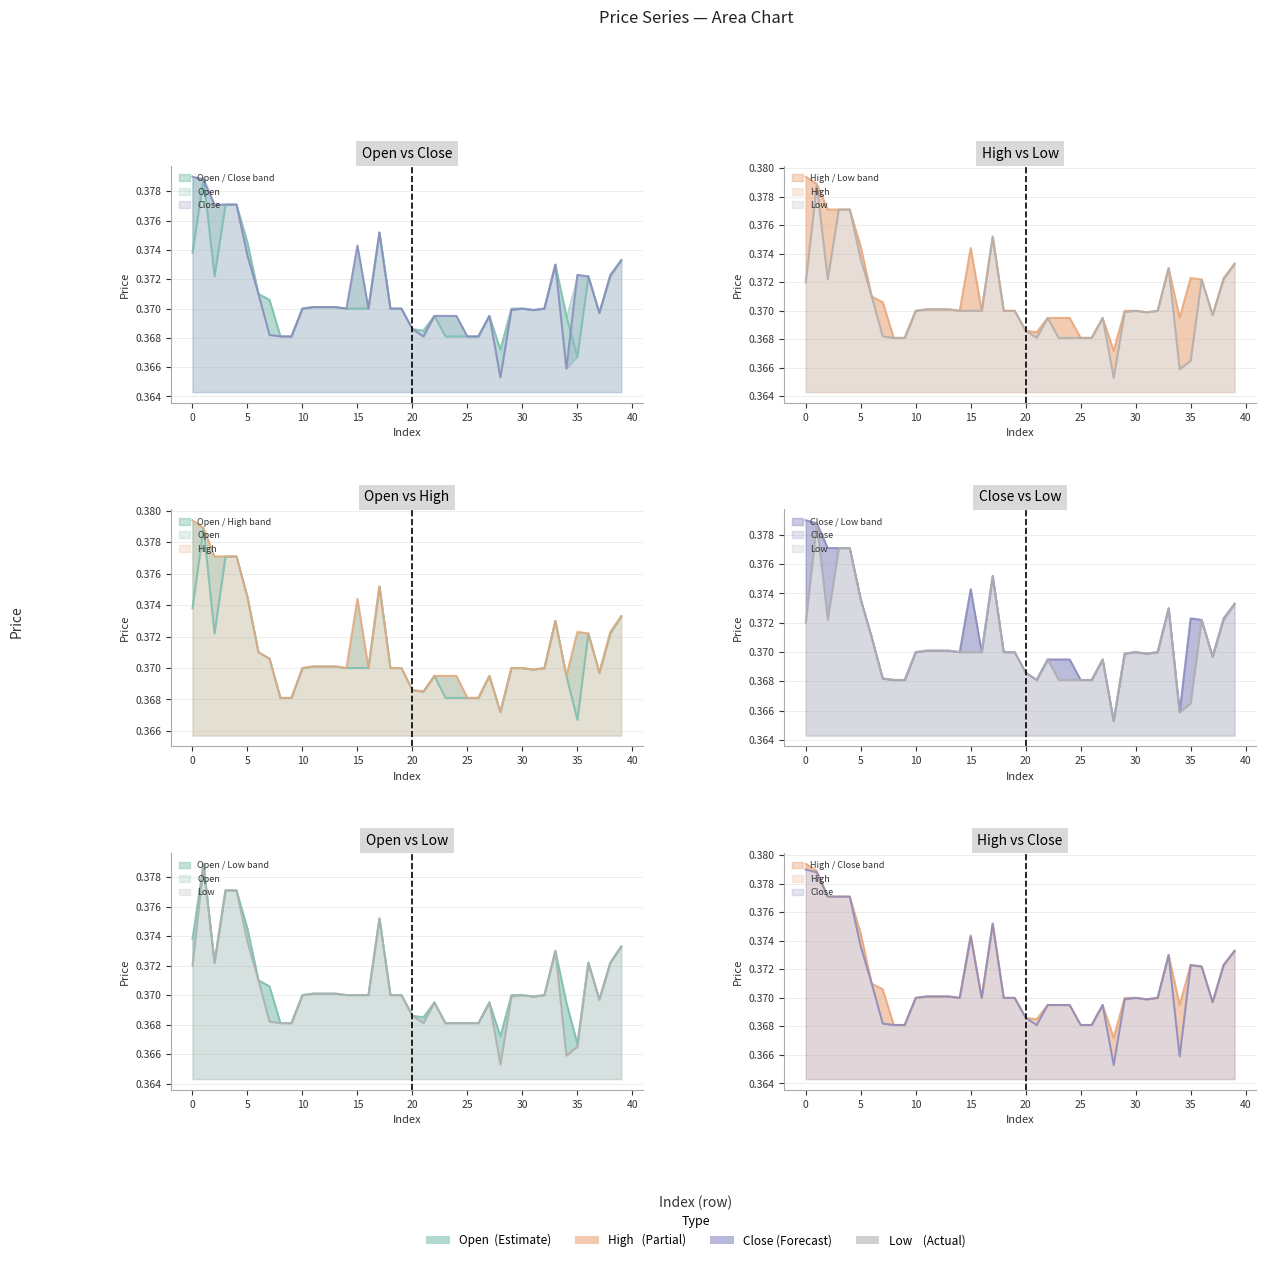

Reading right to left, what are all the values shown in this chart?

open: 39=0.4	38=0.4	37=0.4	36=0.4	35=0.4	34=0.4	33=0.4	32=0.4	31=0.4	30=0.4	29=0.4	28=0.4	27=0.4	26=0.4	25=0.4	24=0.4	23=0.4	22=0.4	21=0.4	20=0.4	19=0.4	18=0.4	17=0.4	16=0.4	15=0.4	14=0.4	13=0.4	12=0.4	11=0.4	10=0.4	9=0.4	8=0.4	7=0.4	6=0.4	5=0.4	4=0.4	3=0.4	2=0.4	1=0.4	0=0.4
high: 39=0.4	38=0.4	37=0.4	36=0.4	35=0.4	34=0.4	33=0.4	32=0.4	31=0.4	30=0.4	29=0.4	28=0.4	27=0.4	26=0.4	25=0.4	24=0.4	23=0.4	22=0.4	21=0.4	20=0.4	19=0.4	18=0.4	17=0.4	16=0.4	15=0.4	14=0.4	13=0.4	12=0.4	11=0.4	10=0.4	9=0.4	8=0.4	7=0.4	6=0.4	5=0.4	4=0.4	3=0.4	2=0.4	1=0.4	0=0.4
close: 39=0.4	38=0.4	37=0.4	36=0.4	35=0.4	34=0.4	33=0.4	32=0.4	31=0.4	30=0.4	29=0.4	28=0.4	27=0.4	26=0.4	25=0.4	24=0.4	23=0.4	22=0.4	21=0.4	20=0.4	19=0.4	18=0.4	17=0.4	16=0.4	15=0.4	14=0.4	13=0.4	12=0.4	11=0.4	10=0.4	9=0.4	8=0.4	7=0.4	6=0.4	5=0.4	4=0.4	3=0.4	2=0.4	1=0.4	0=0.4
low: 39=0.4	38=0.4	37=0.4	36=0.4	35=0.4	34=0.4	33=0.4	32=0.4	31=0.4	30=0.4	29=0.4	28=0.4	27=0.4	26=0.4	25=0.4	24=0.4	23=0.4	22=0.4	21=0.4	20=0.4	19=0.4	18=0.4	17=0.4	16=0.4	15=0.4	14=0.4	13=0.4	12=0.4	11=0.4	10=0.4	9=0.4	8=0.4	7=0.4	6=0.4	5=0.4	4=0.4	3=0.4	2=0.4	1=0.4	0=0.4